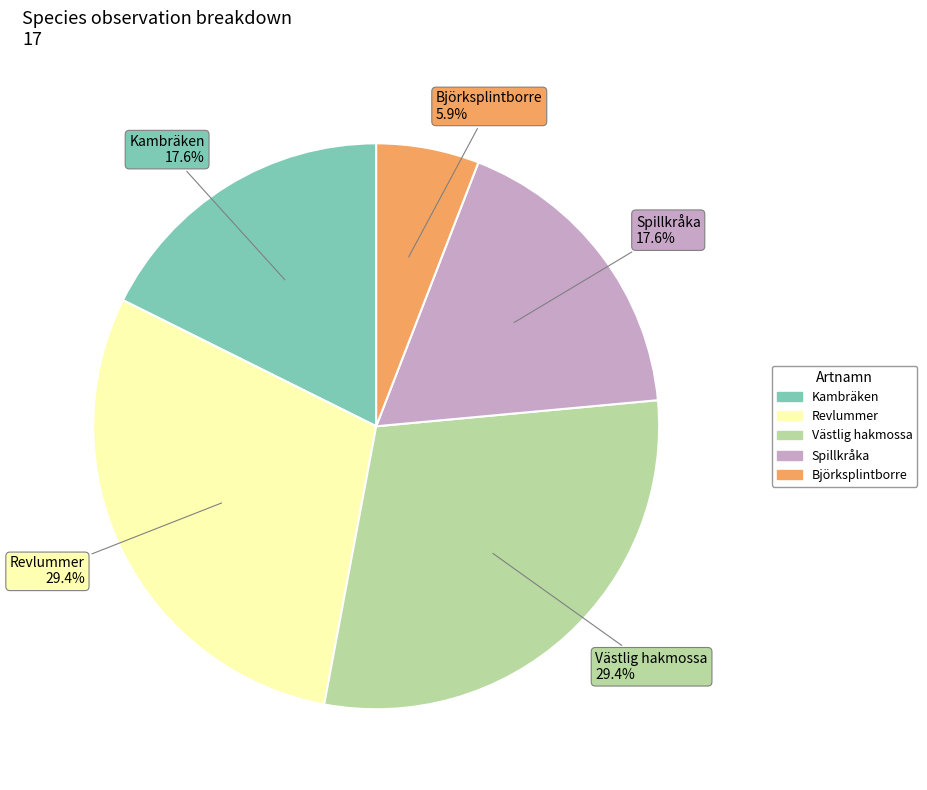

Does any single category account for the majority?

No